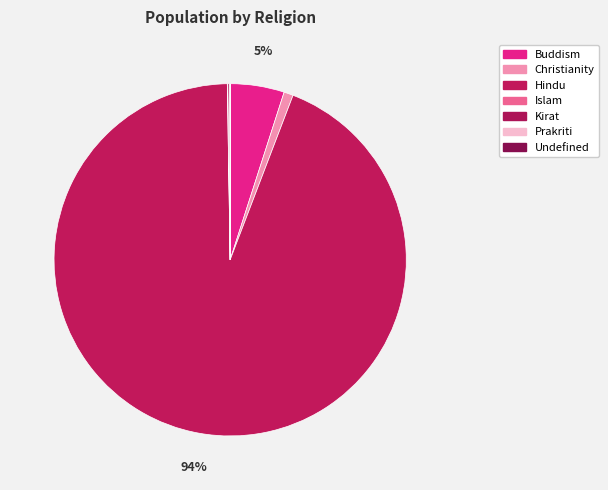

The Christianity slice represents 10% of the pie. True or false?

False